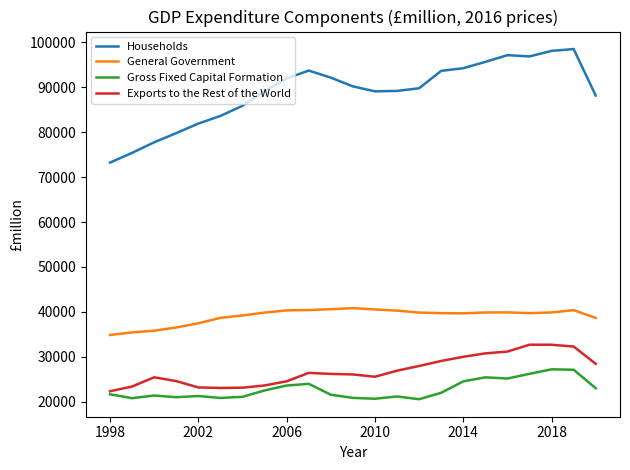

True or false: Households and Gross Fixed Capital Formation intersect in this chart.

False